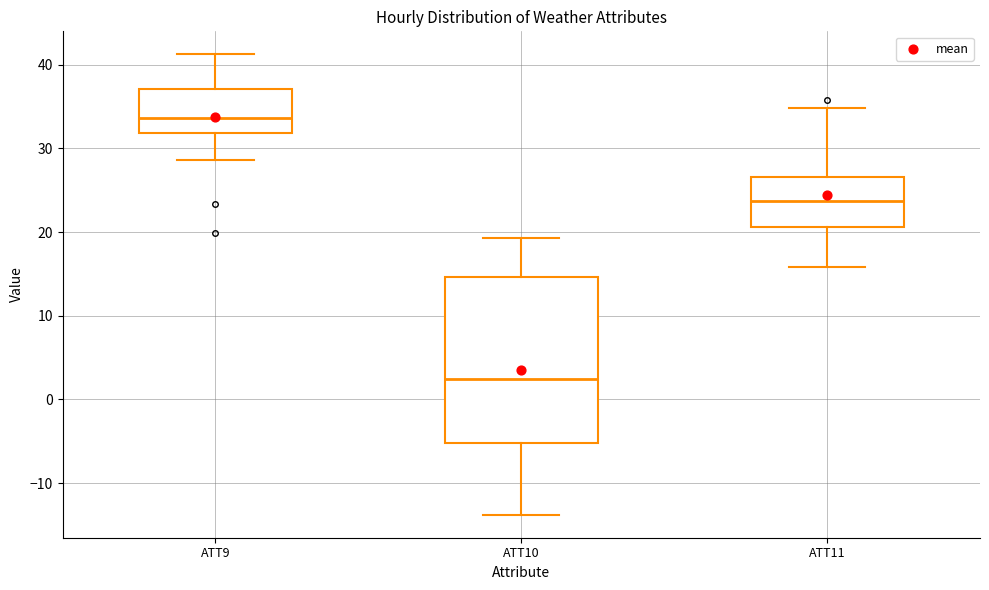

Which box's median line is the highest?

ATT9